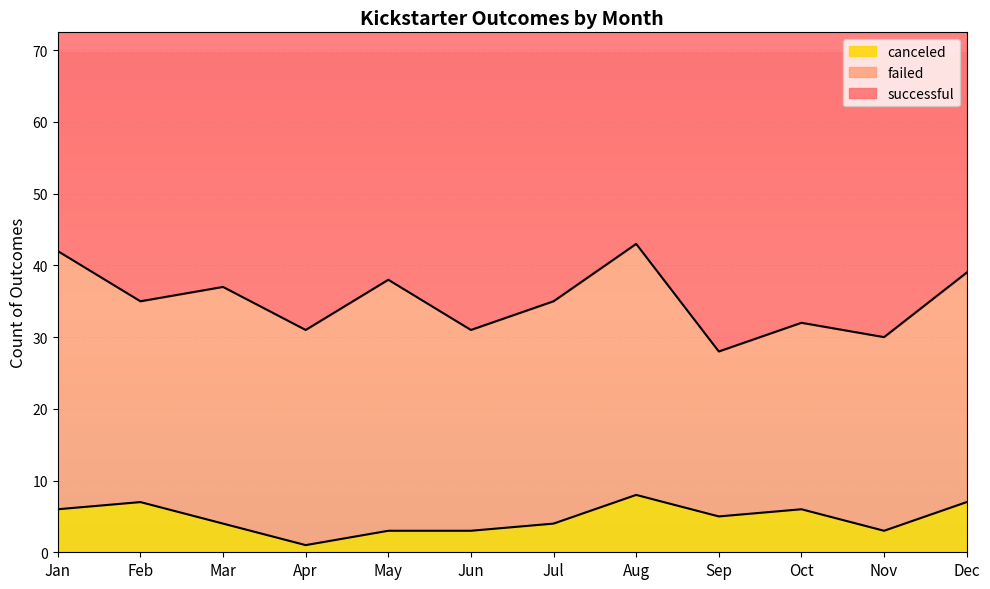

What is the sum of all canceled values?

57